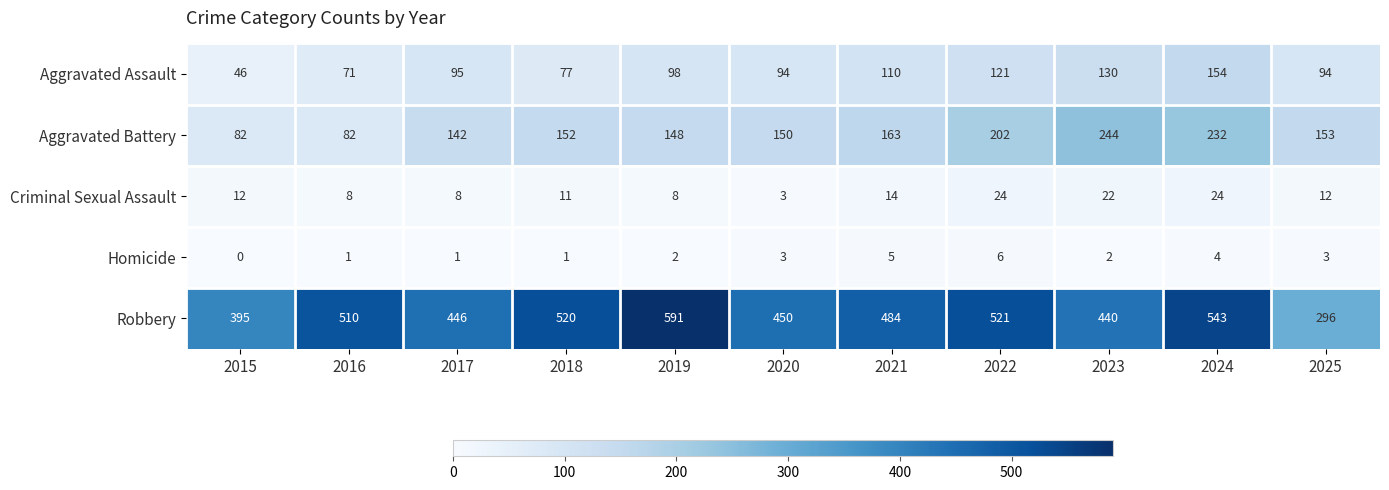

Which series has the largest total across all categories?

Robbery